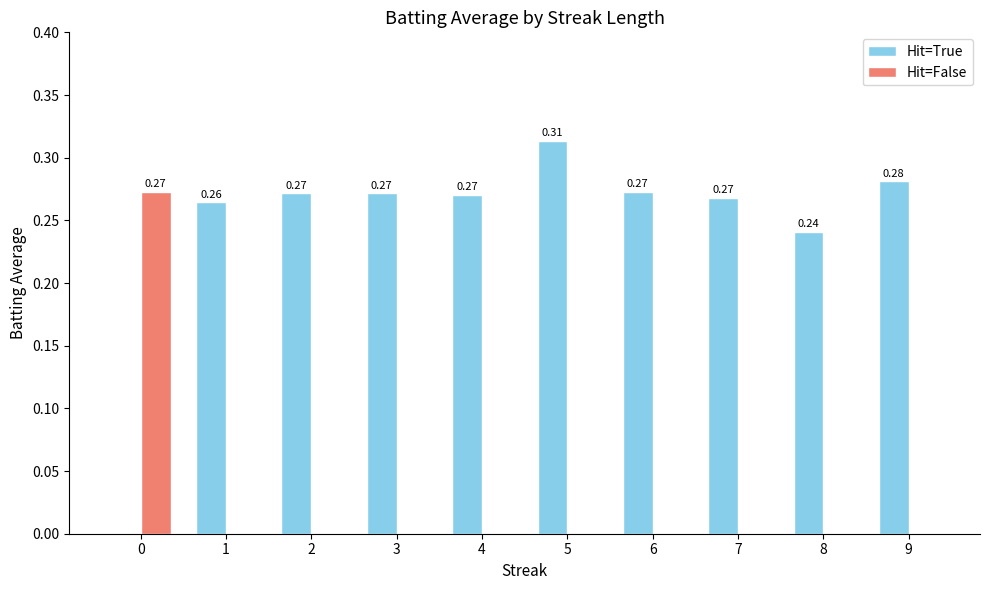

Between 3 and 9, which series saw the biggest shift?

Hit=True